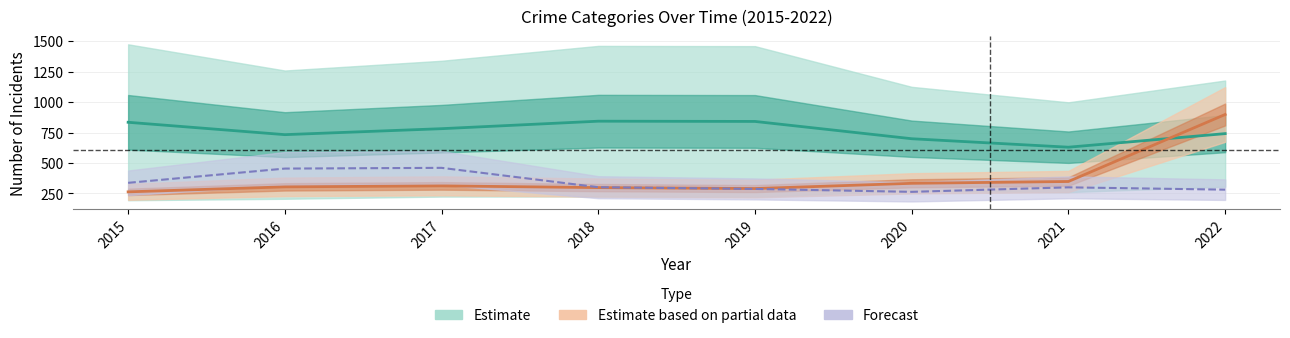

At which category is the sum across all series the highest?

2022